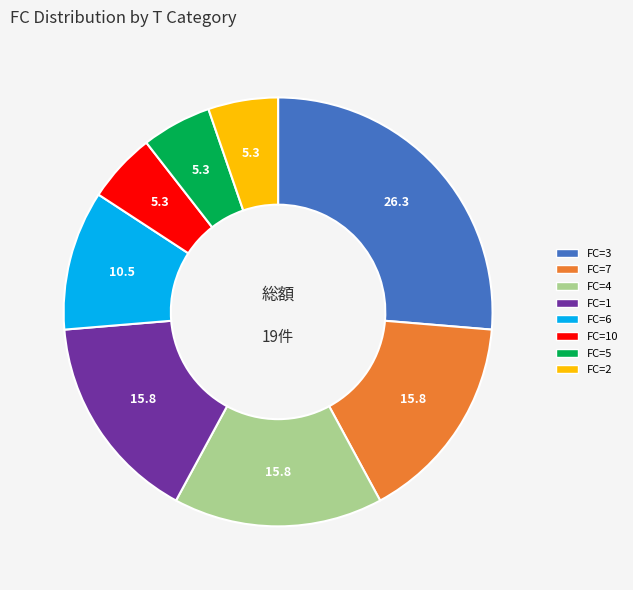

Count the number of slices in the pie.

8